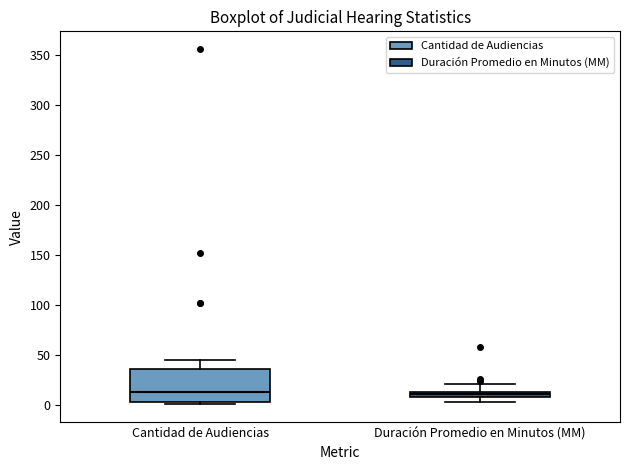

Where is the upper edge of the box for Cantidad de Audiencias on the y-axis? The values are not printed on the chart, so give them approximately, as read against the axis.

35